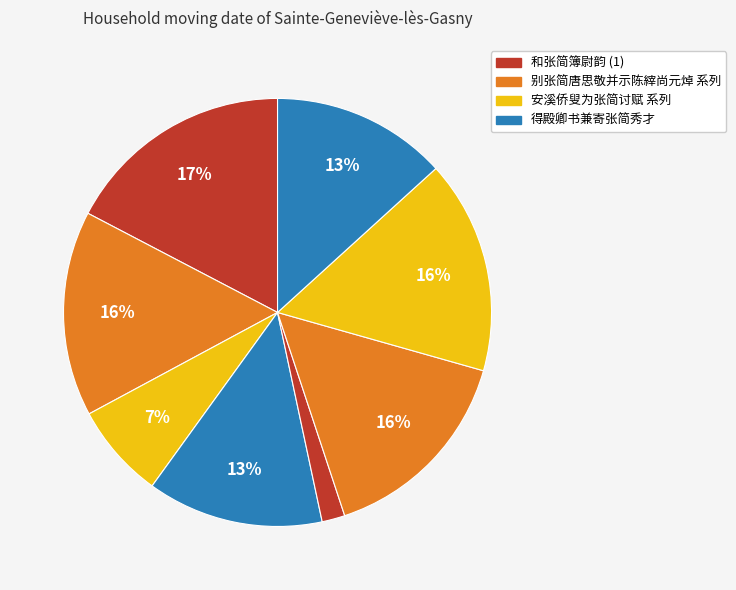

How many segments does this pie chart have?

8